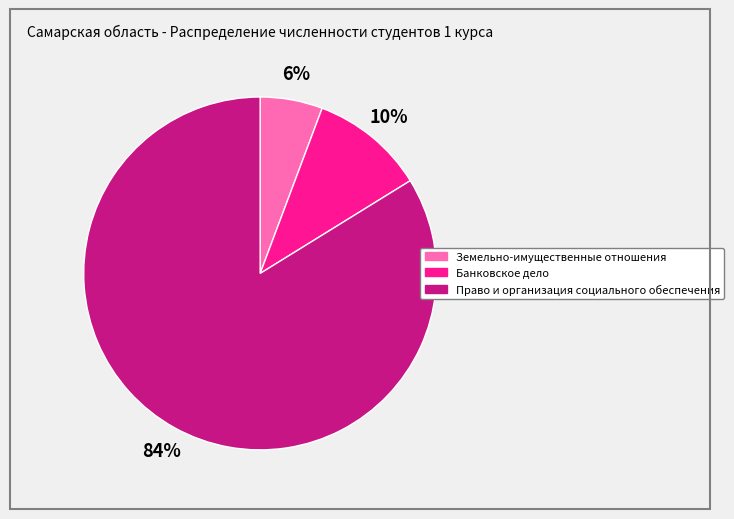

What is the largest slice in the pie chart?

Право и организация социального обеспечения